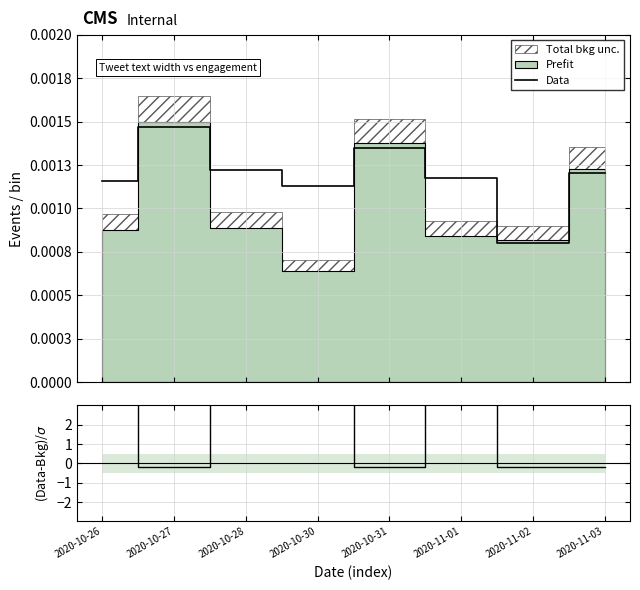

At which label is Data closest to 0?

2020-11-02